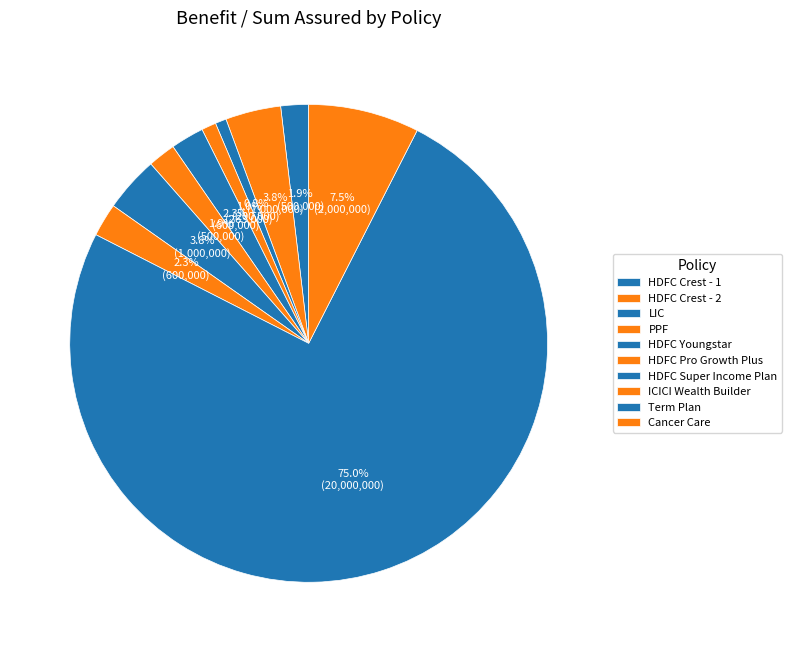

Count the number of slices in the pie.

10